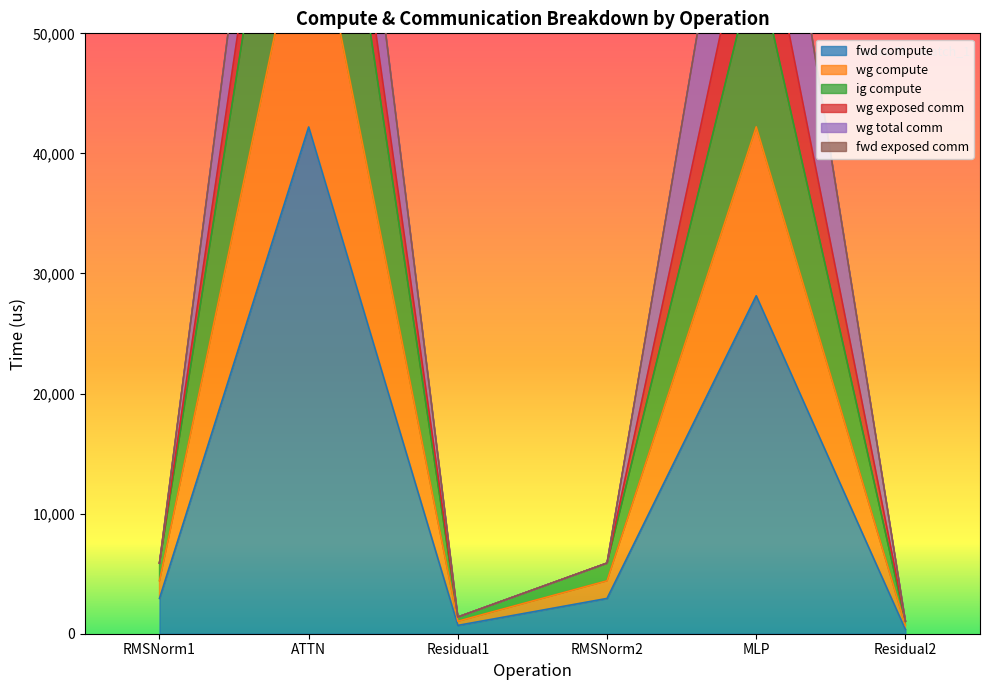

What is the label of the 6th point from the left?

Residual2